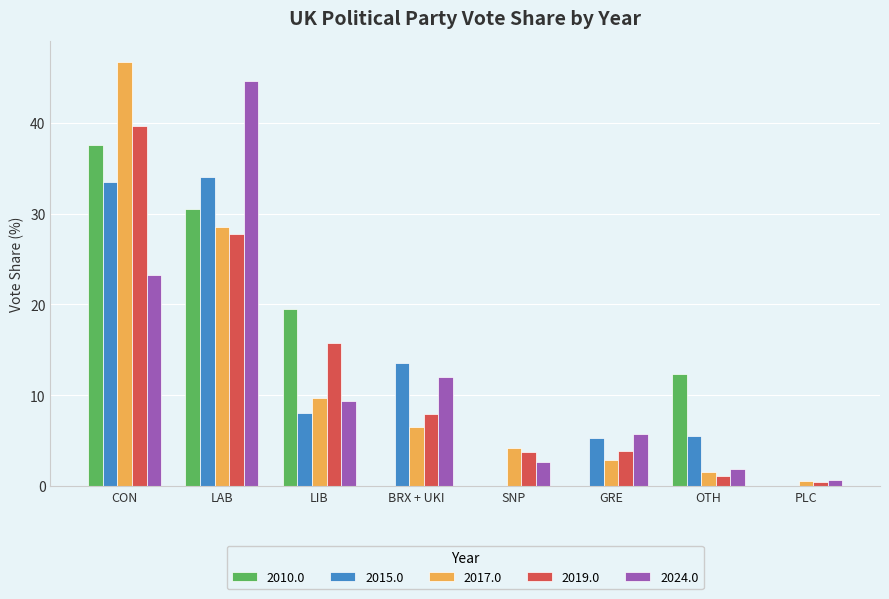

At which category is the sum across all series the highest?

CON